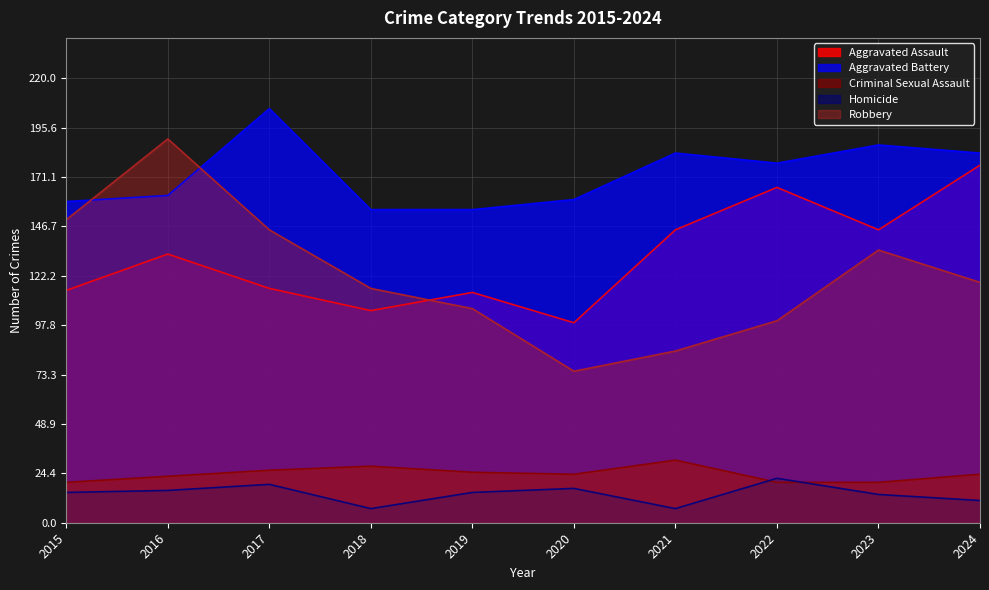

Which series ends up on top after the final intersection of Robbery and Aggravated Assault?

Aggravated Assault